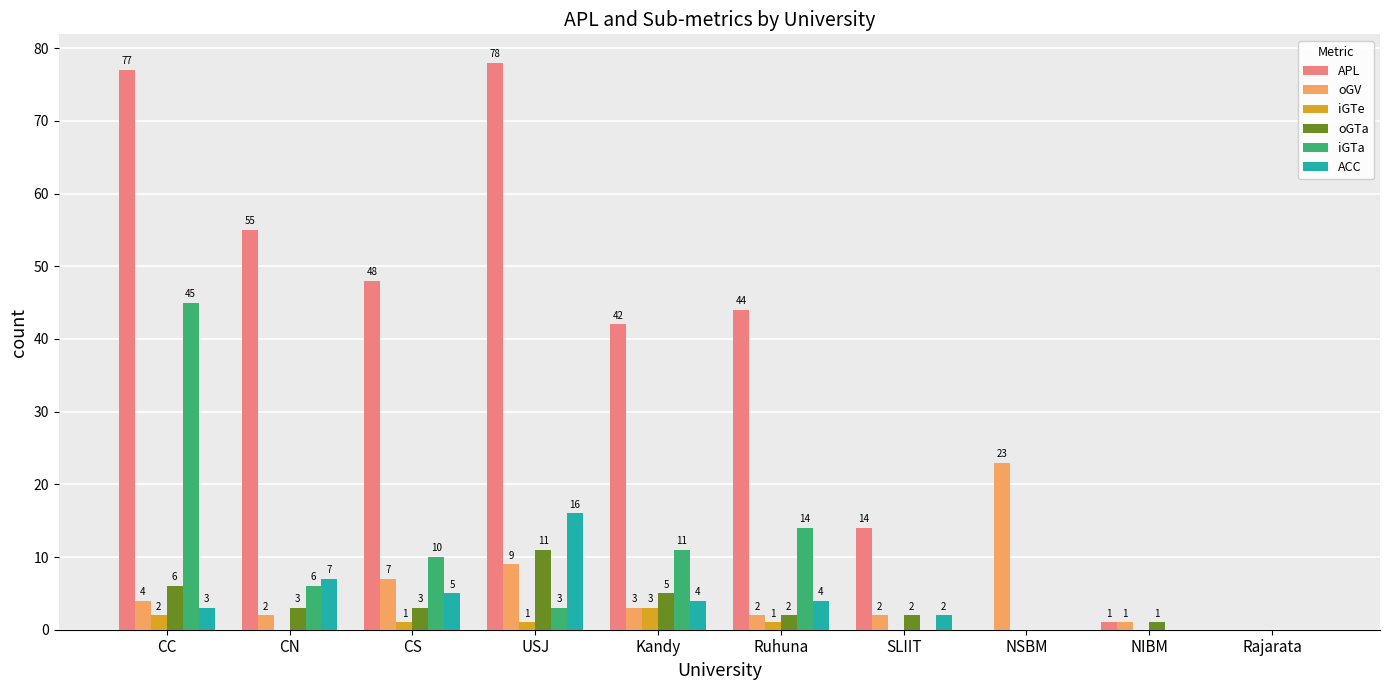

Which series has the largest total across all categories?

APL